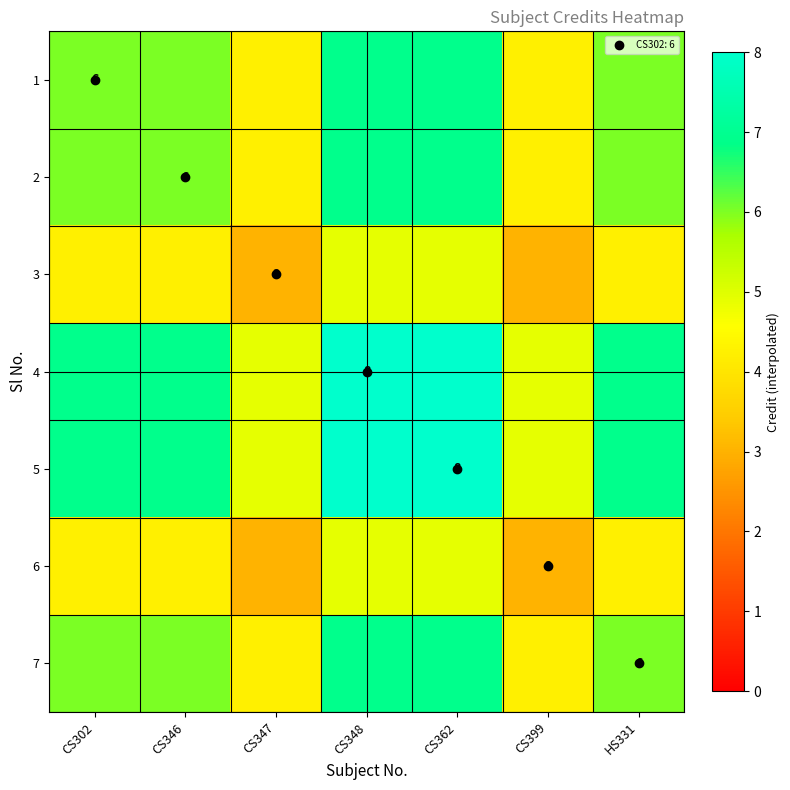

The 6 series shows 8.6 at CS362. True or false?

False